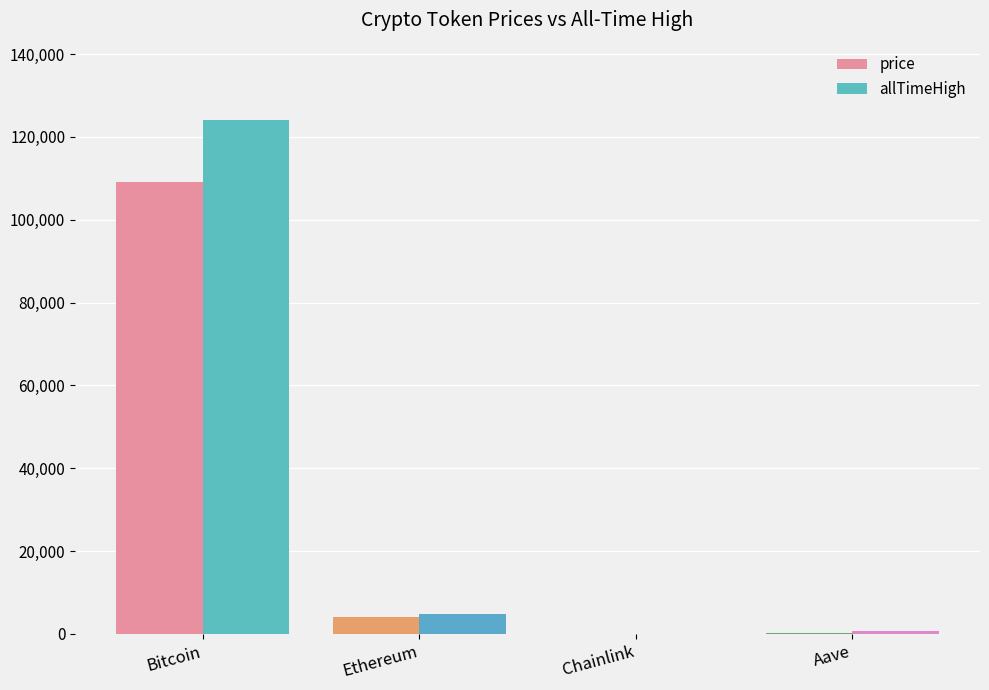

Reading left to right, what are all the values shown in this chart?

price: Bitcoin=109182.0	Ethereum=4015.1	Chainlink=21.0	Aave=269.7
allTimeHigh: Bitcoin=124128.0	Ethereum=4946.1	Chainlink=52.7	Aave=661.7